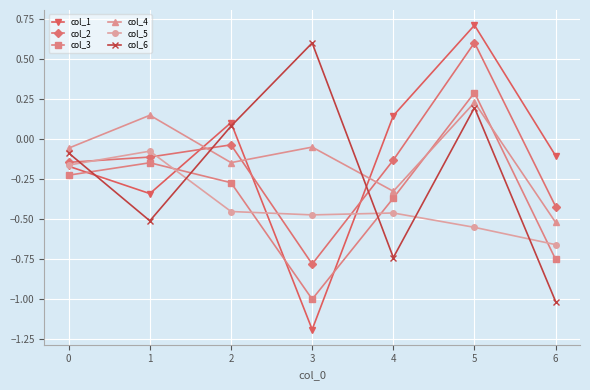

Which category has the highest value across all series?

5